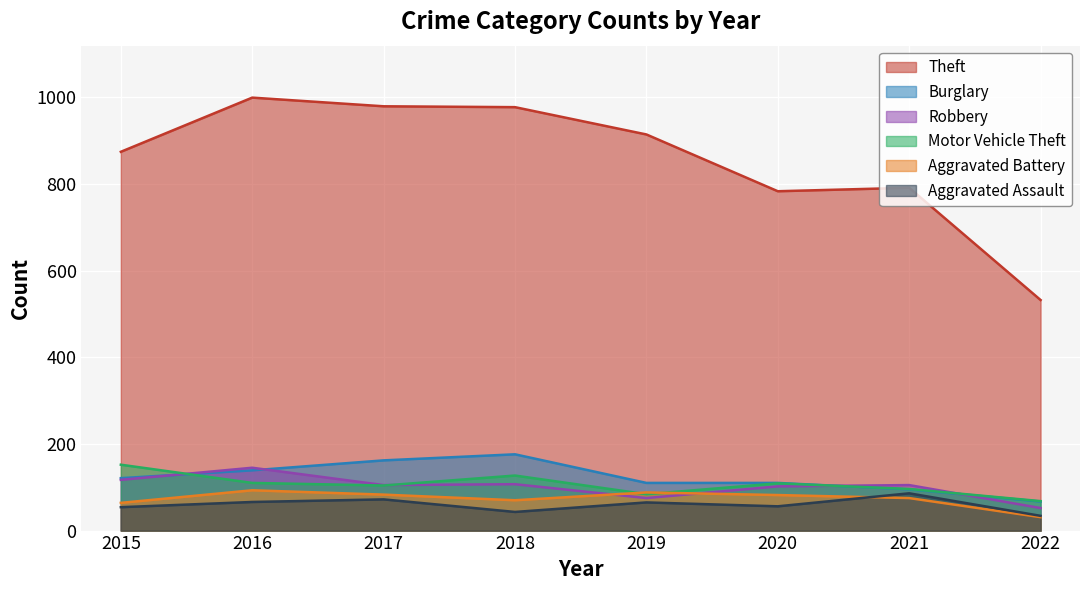

At which category is the sum across all series the highest?

2016